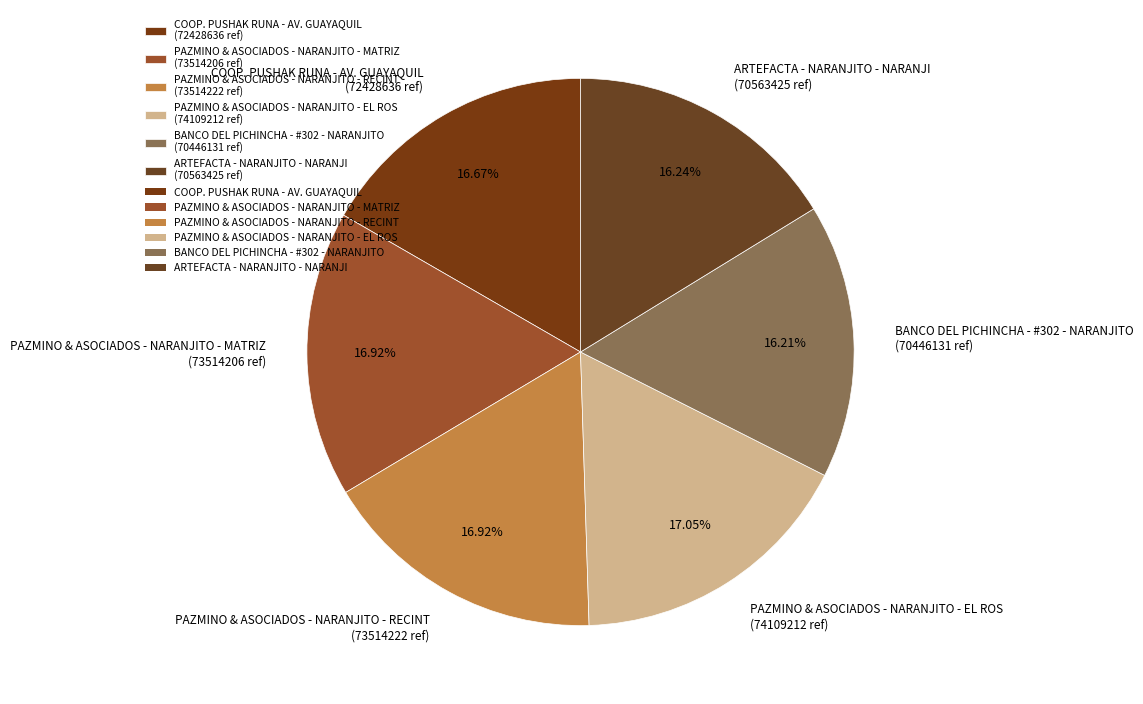

Does any single category account for the majority?

No